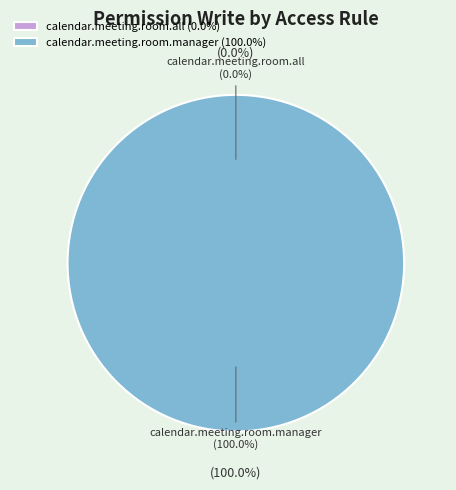

To the nearest percent, what is the average slice percentage?

50%